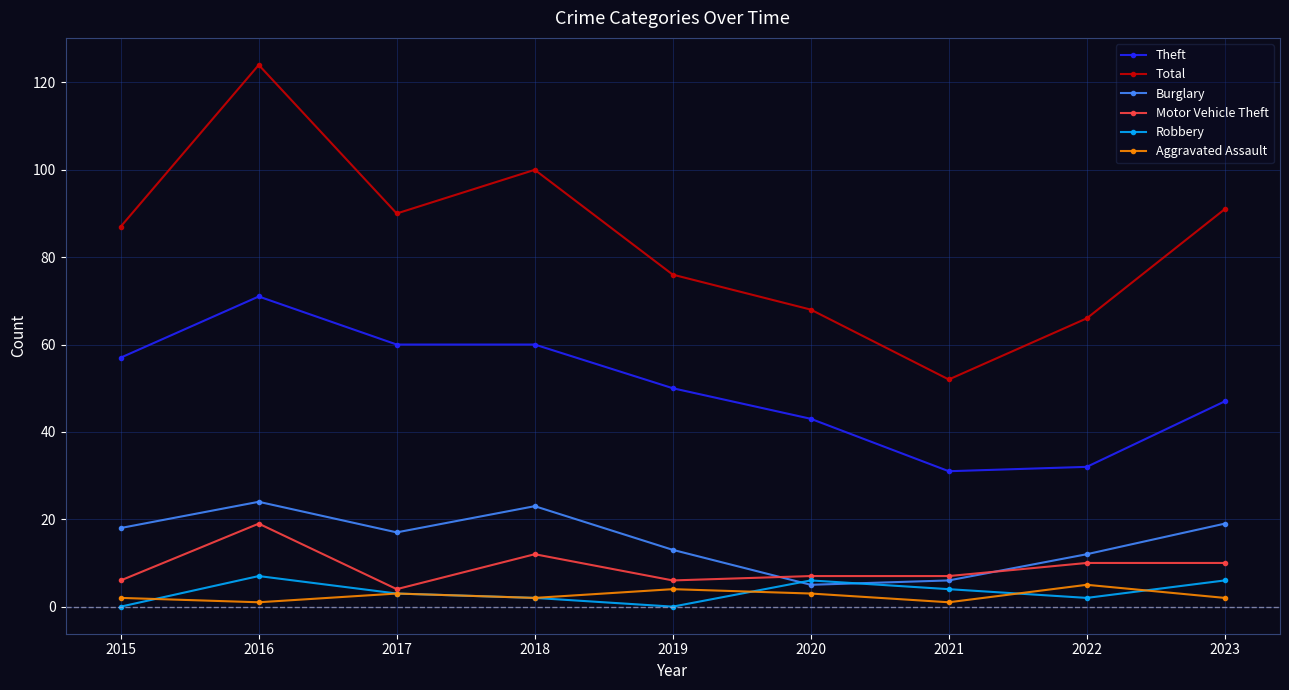

What value does the Theft series have at 2018, to the nearest 5?

60